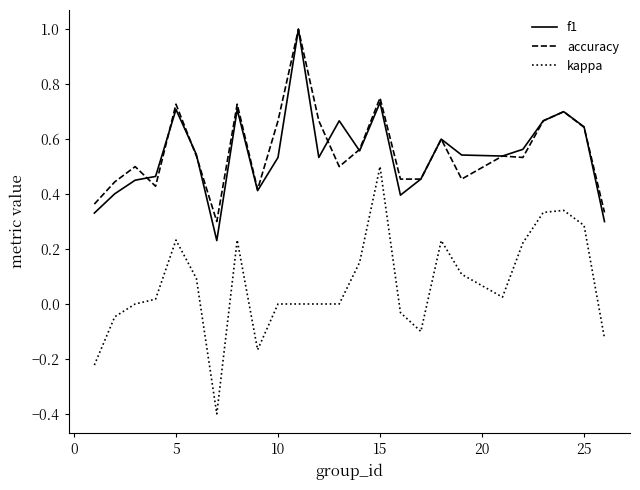

Which series has the largest range (max minus min)?

kappa